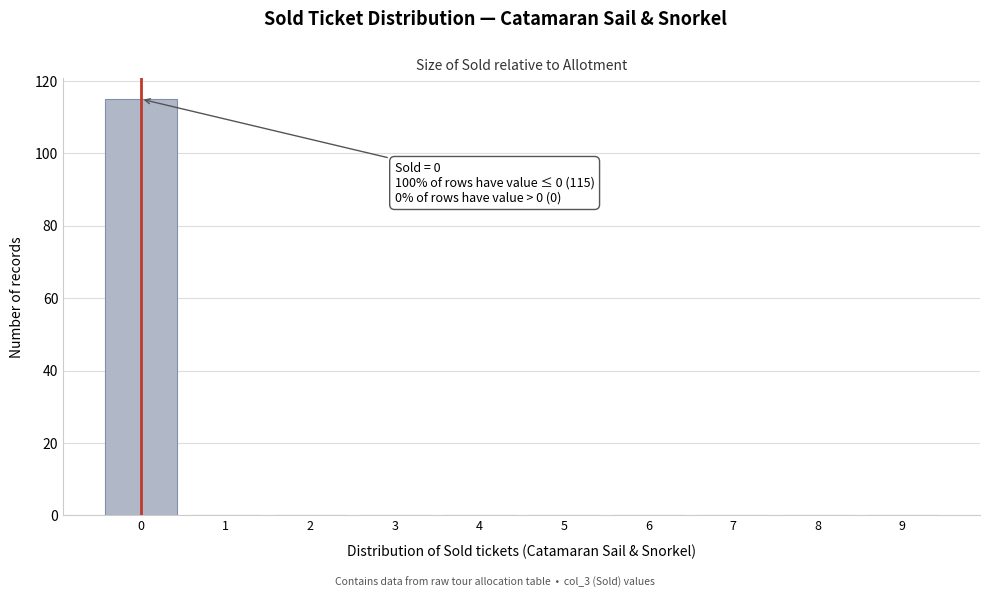

Reading left to right, list all the values displayed in this chart.

0=115	1=0	2=0	3=0	4=0	5=0	6=0	7=0	8=0	9=0